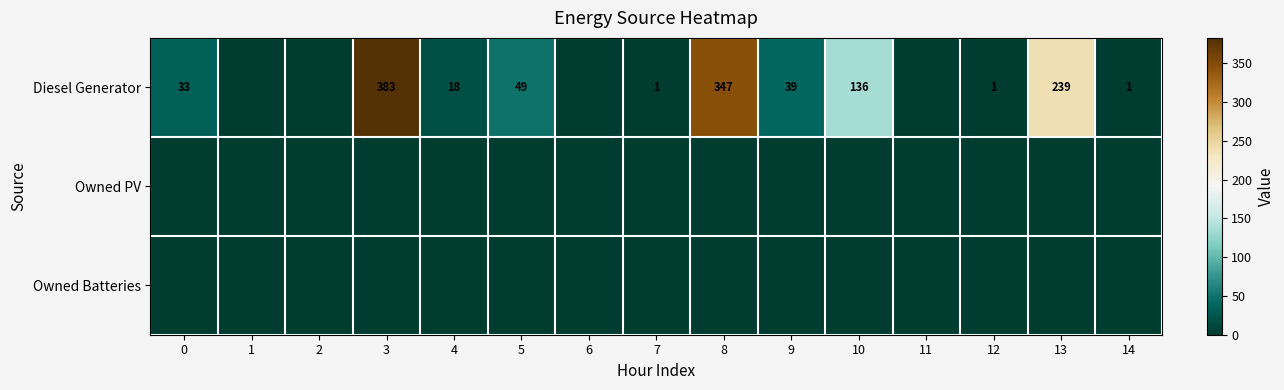

What is the spread (max minus min) of values at 4?

18